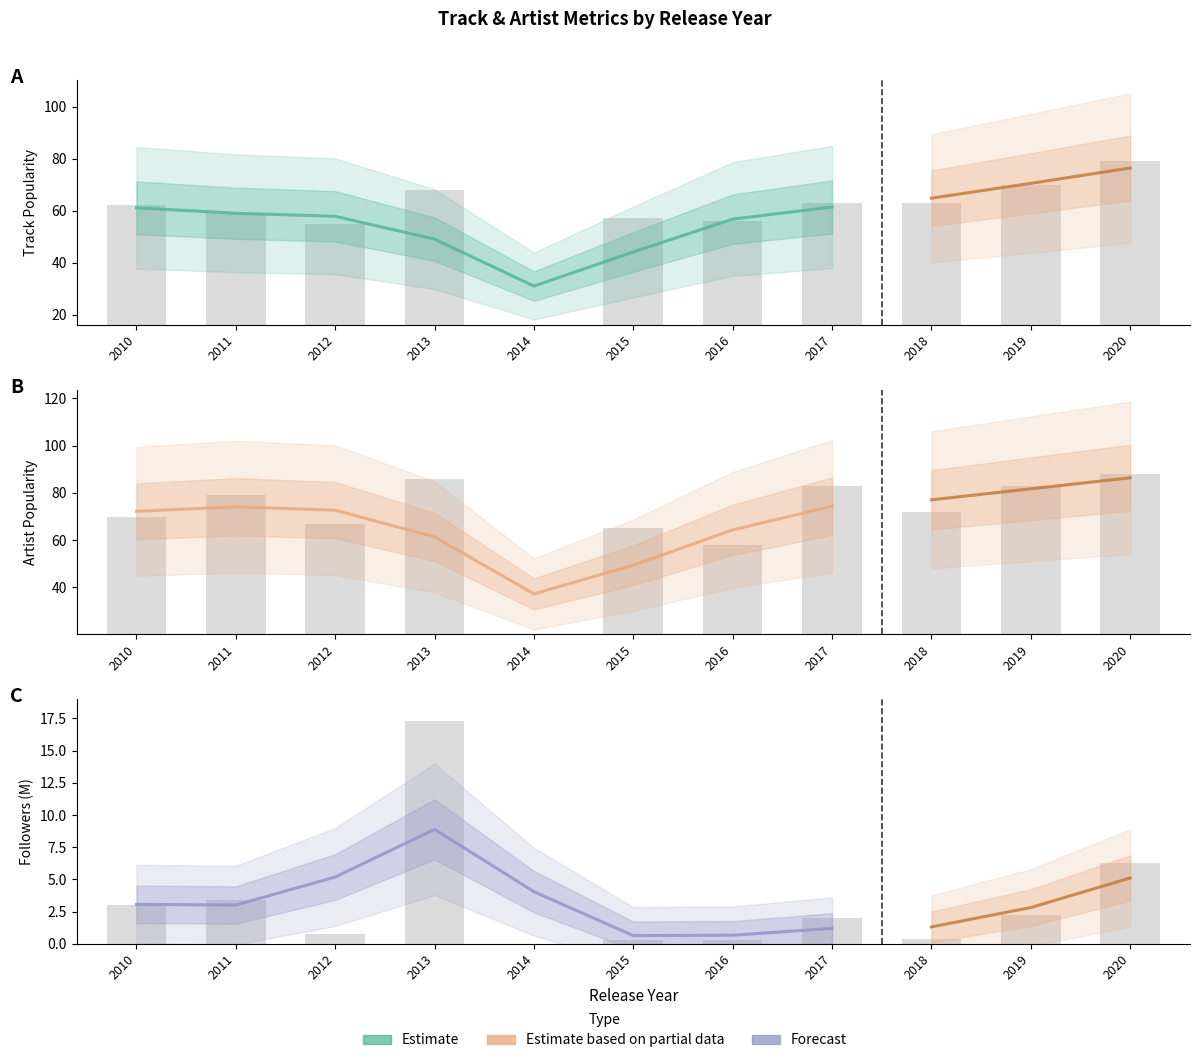

Are the bars grouped side by side (vs. stacked)?

Yes